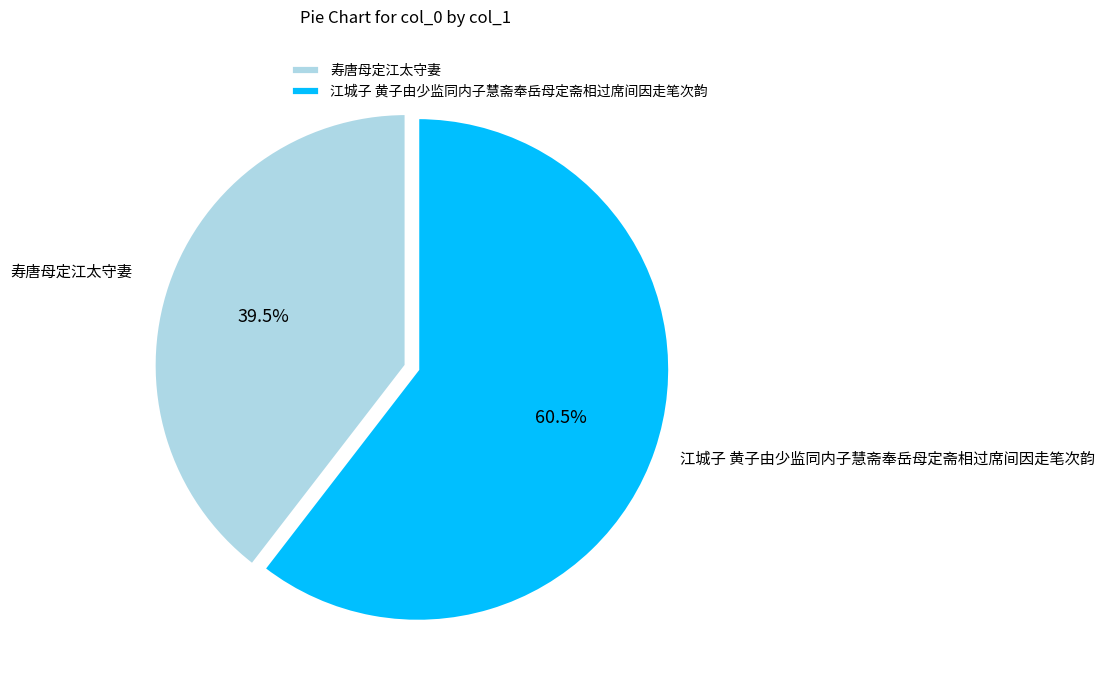

Rank the categories by value from highest to lowest.

江城子 黄子由少监同内子慧斋奉岳母定斋相过席间因走笔次韵, 寿唐母定江太守妻